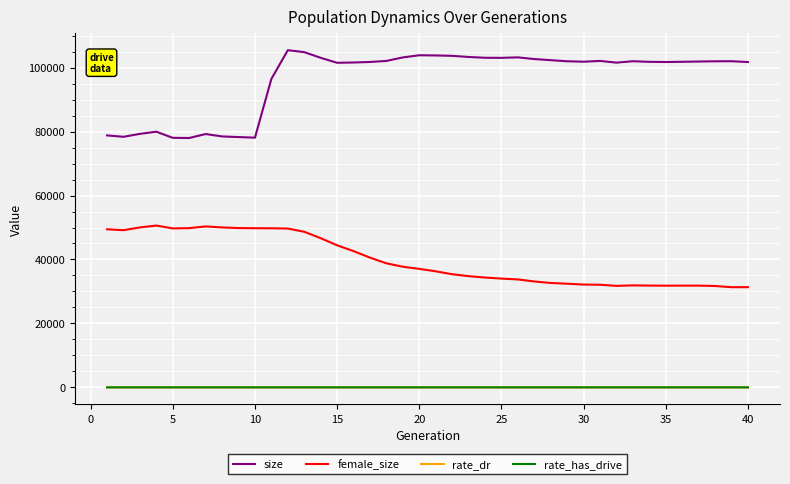

What is the greatest value displayed?

105451.0